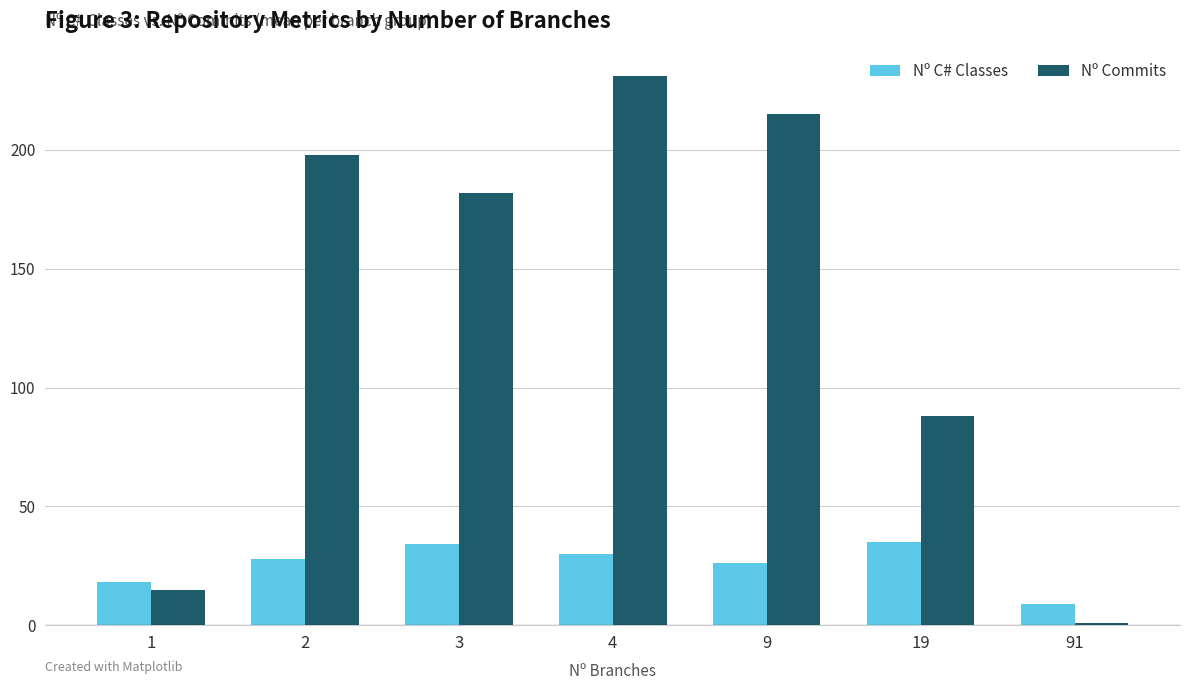

Rank the categories by Nº Commits value from lowest to highest.

91, 1, 19, 3, 2, 9, 4